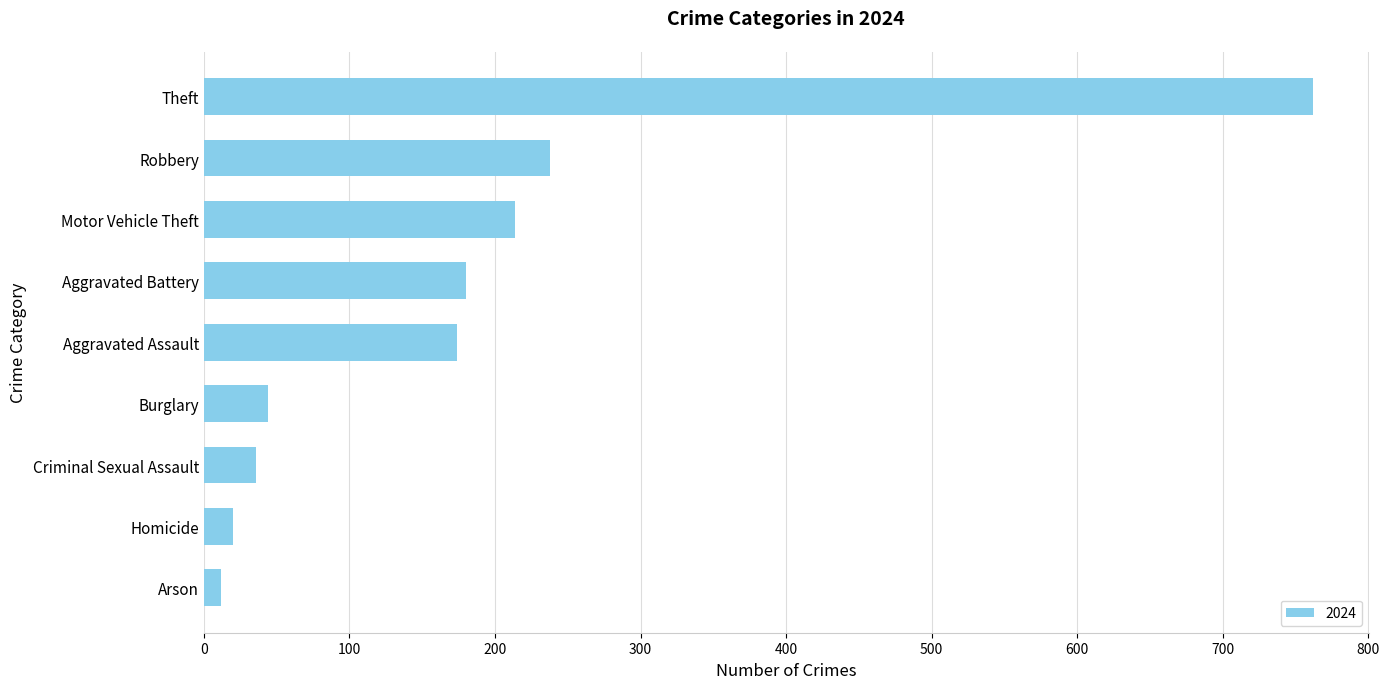

Approximately how many times larger is the value at Criminal Sexual Assault compared to Homicide?

1.8